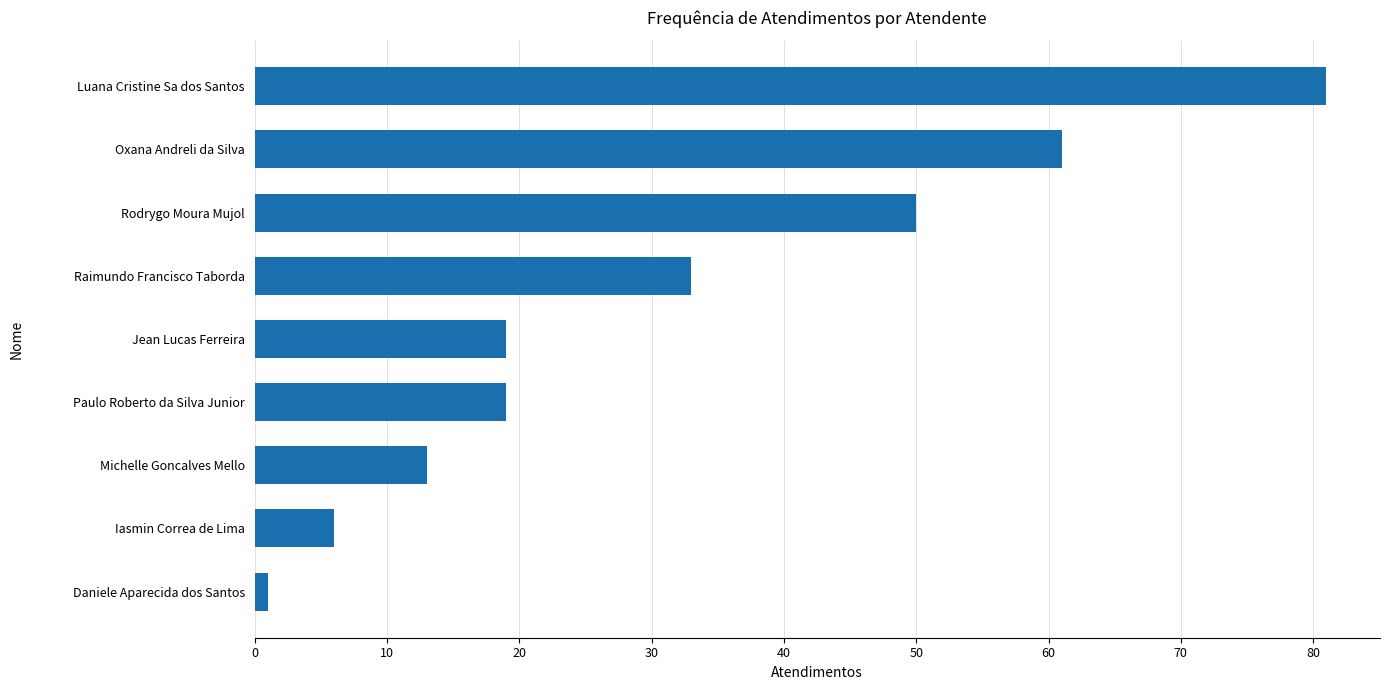

What is the maximum value shown in the chart?

81